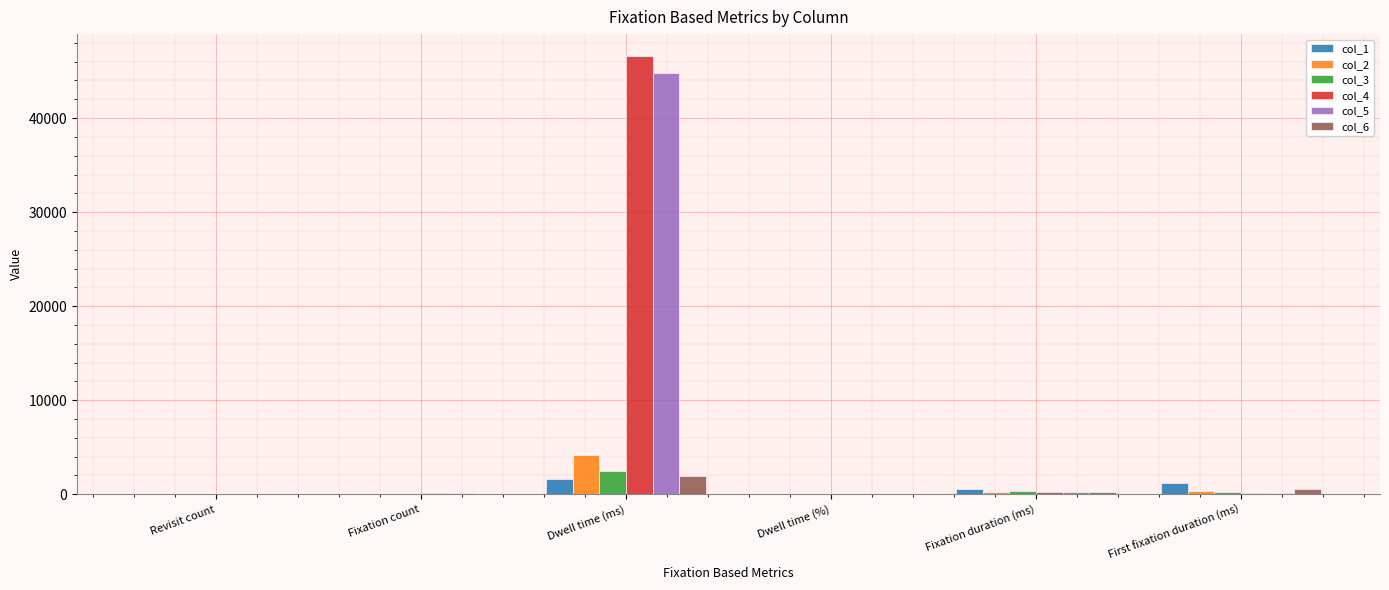

At which category is the sum across all series the highest?

Dwell time (ms)